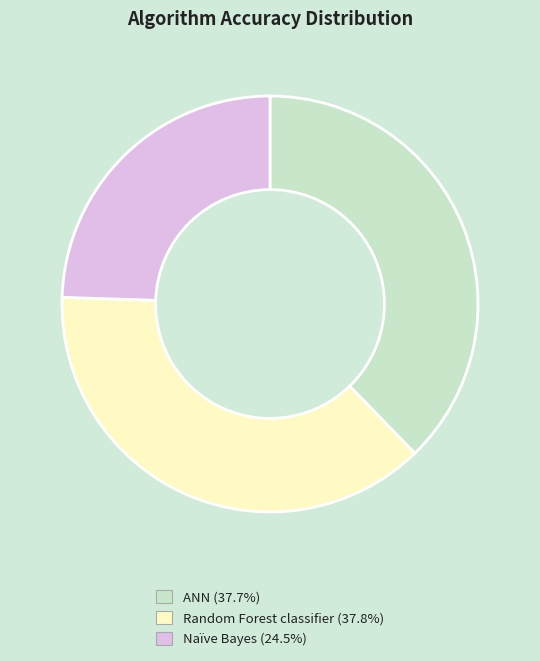

Is the sum of Random Forest classifier and ANN greater than half?

Yes